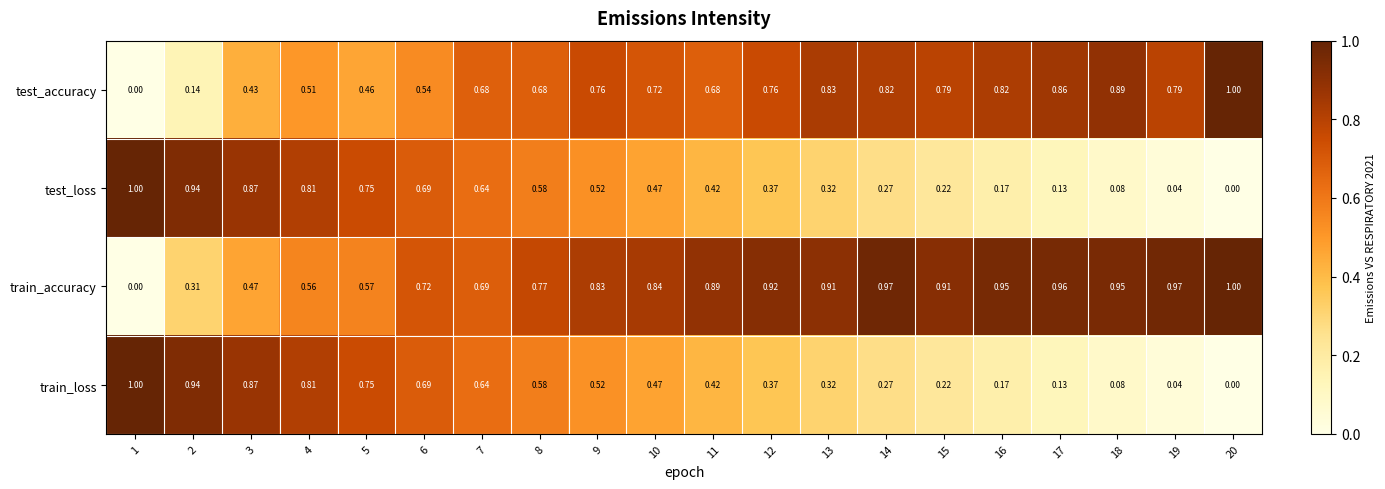

Is the value of test_loss at 6 greater than the value of train_loss at 19?

Yes